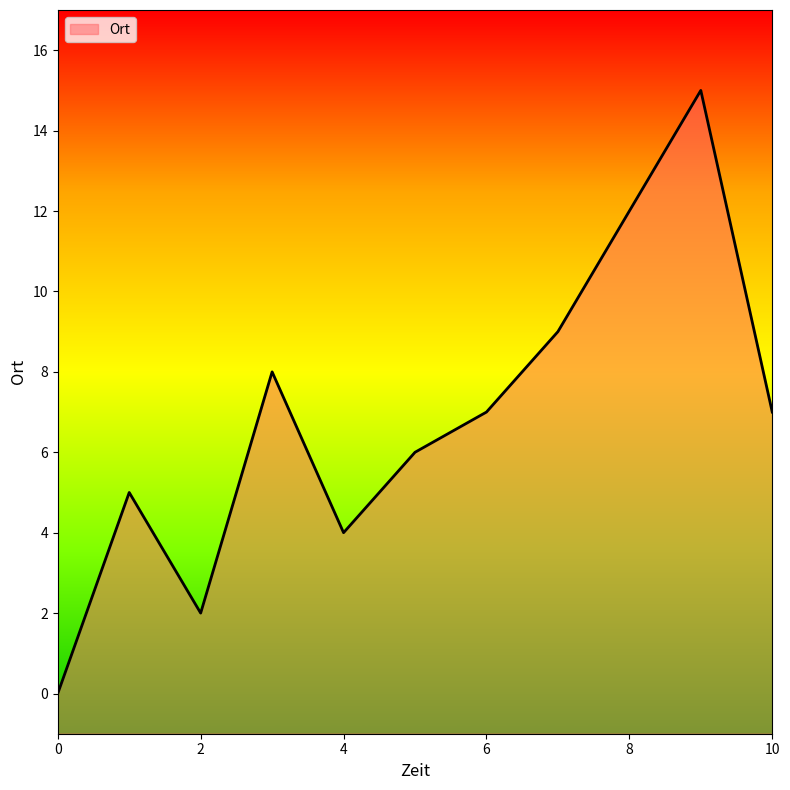

What is the greatest value displayed?

15